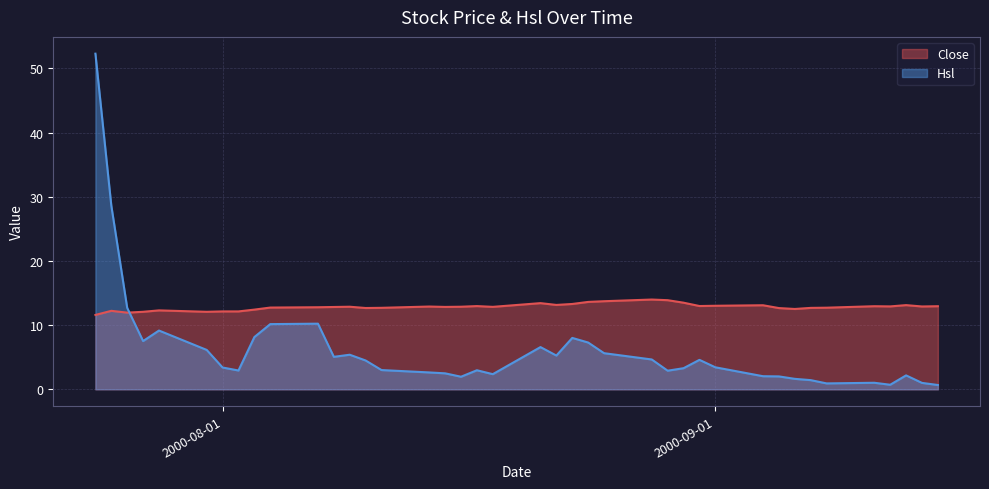

After their last crossing, which series has the higher values: Hsl or Close?

Close